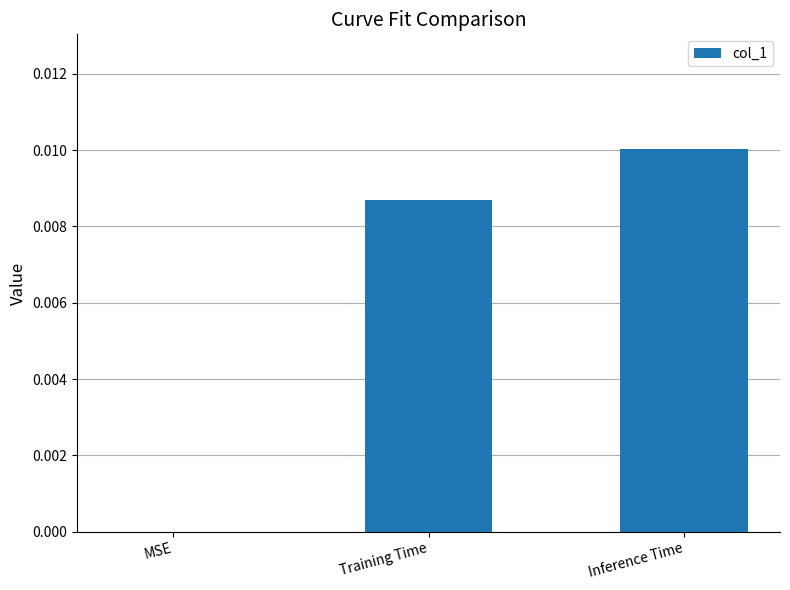

How many data points does each series have?

3